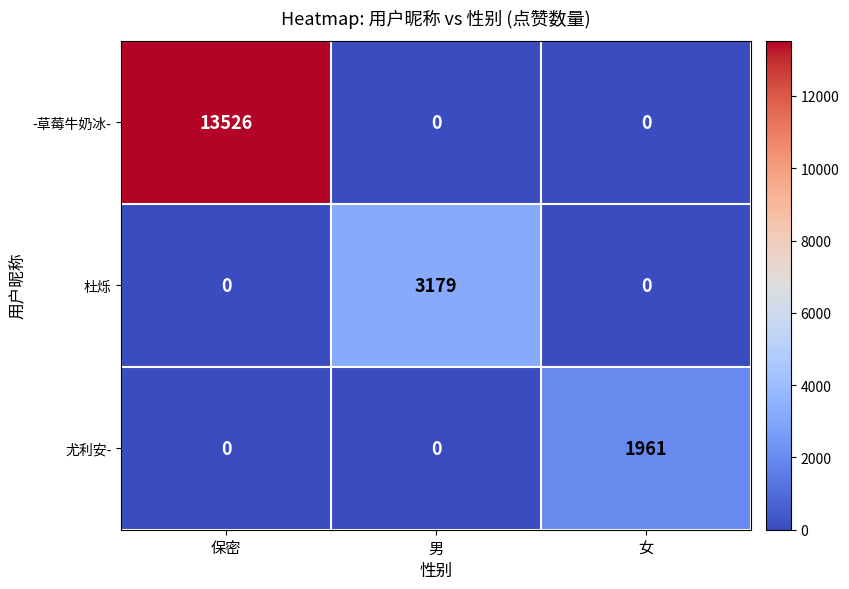

What is the maximum value for -草莓牛奶冰-?

13526